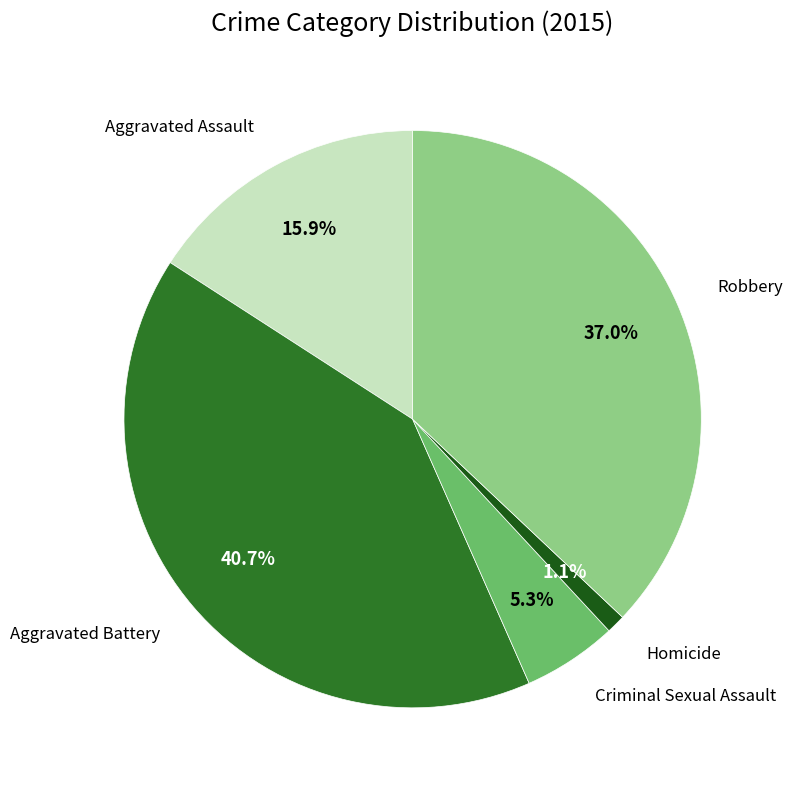

How many slices are in this pie chart?

5